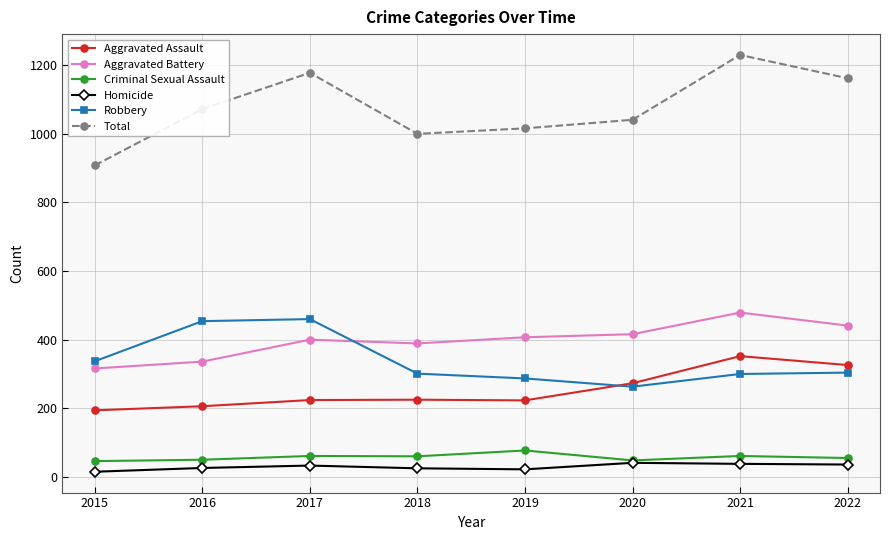

What is the approximate value of Total at 2015, to the nearest 50?

900